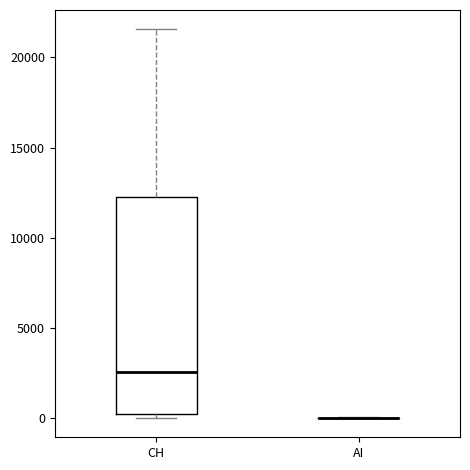

Reading left to right, read every box against the y-axis: the position of its median line, the range the box covers, and the ends of its whiskers. The values are not printed on the chart, so give them approximately, as read against the axis.

CH: median 2500, box 0 to 12000, whiskers 0 (just below the box's lower edge) to 21500
AI: box collapsed to a line at 0, whiskers 0 to 0